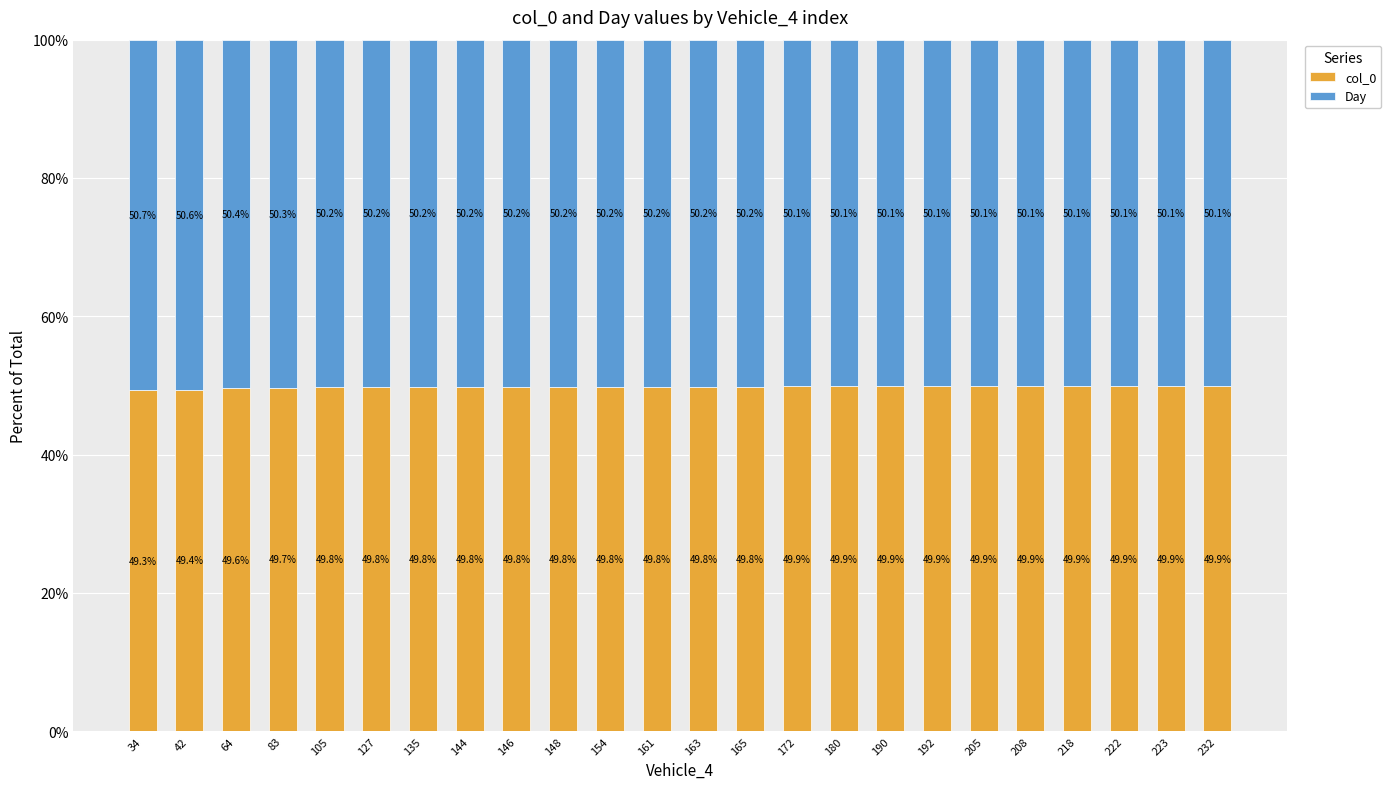

What is the total value across all series at 161?

100.0